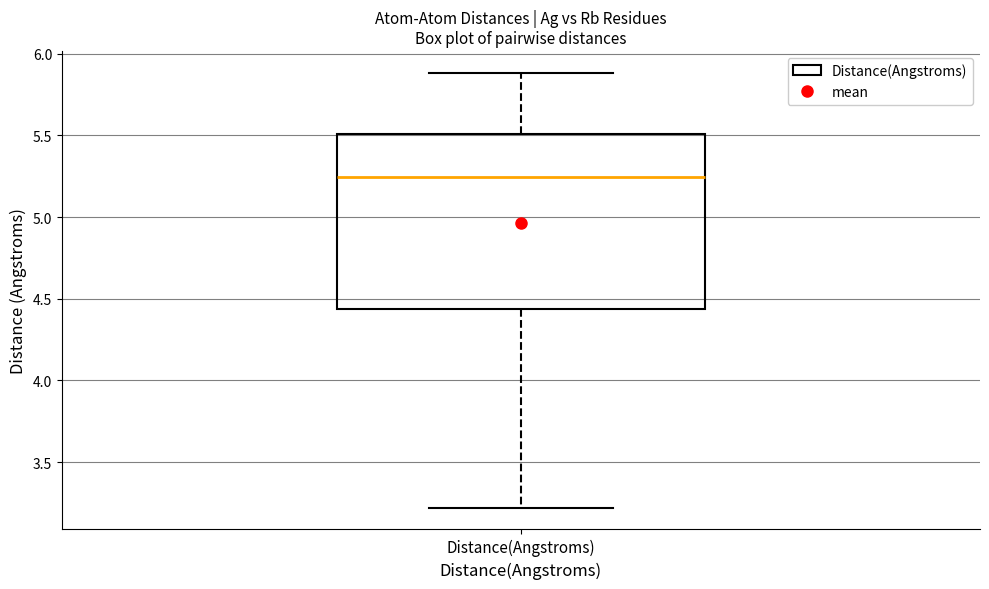

Read this box plot against the y-axis: the position of the median line, the range covered by the box, and the ends of both whiskers. The values are not printed on the chart, so give them approximately, as read against the axis.

median 5.25, box 4.45 to 5.50, whiskers 3.20 to 5.90